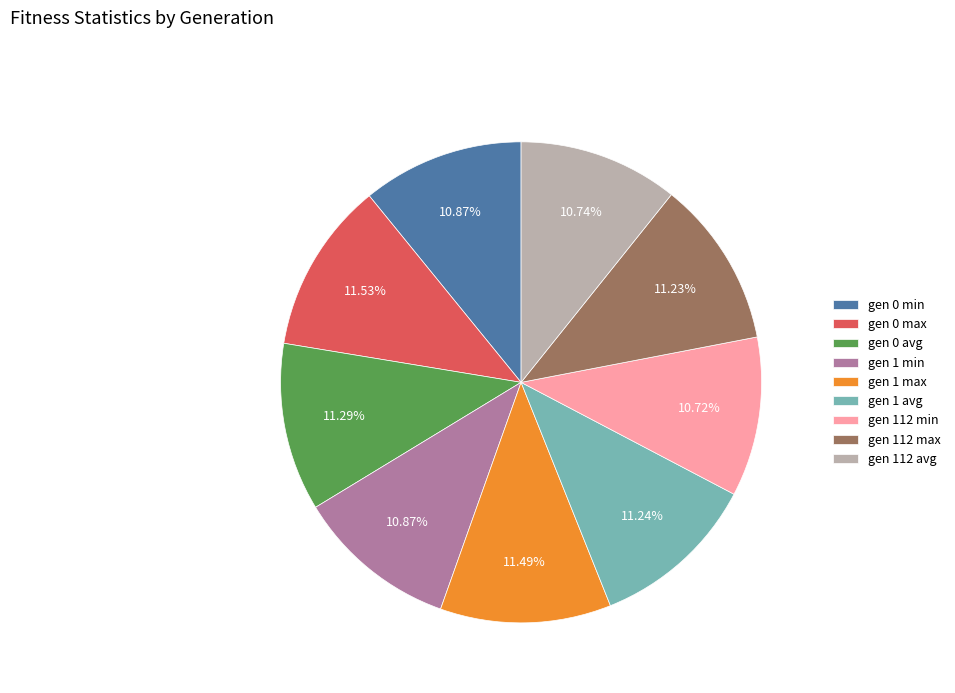

True or false: gen 1 avg accounts for 11% of the total.

True